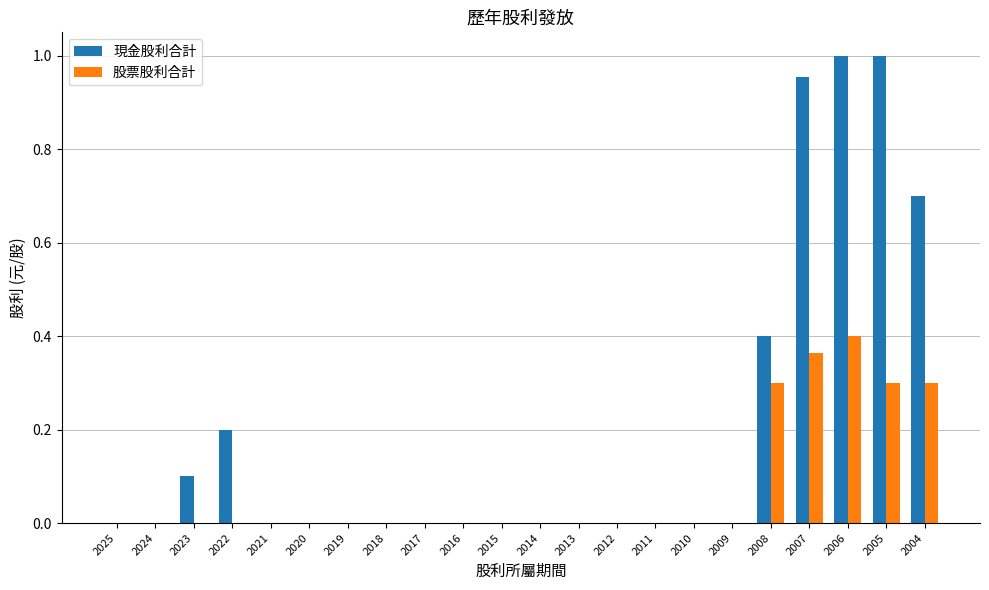

What is the sum of the 股票股利合計 values at 2013 and 2004?

0.3